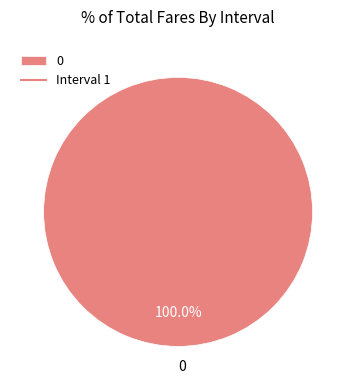

Count the number of slices in the pie.

1